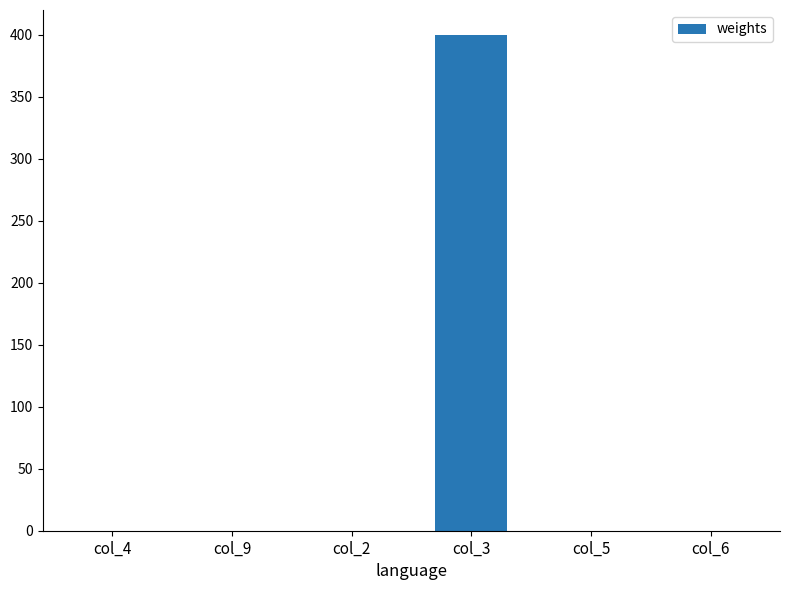

What is the greatest value displayed?

400